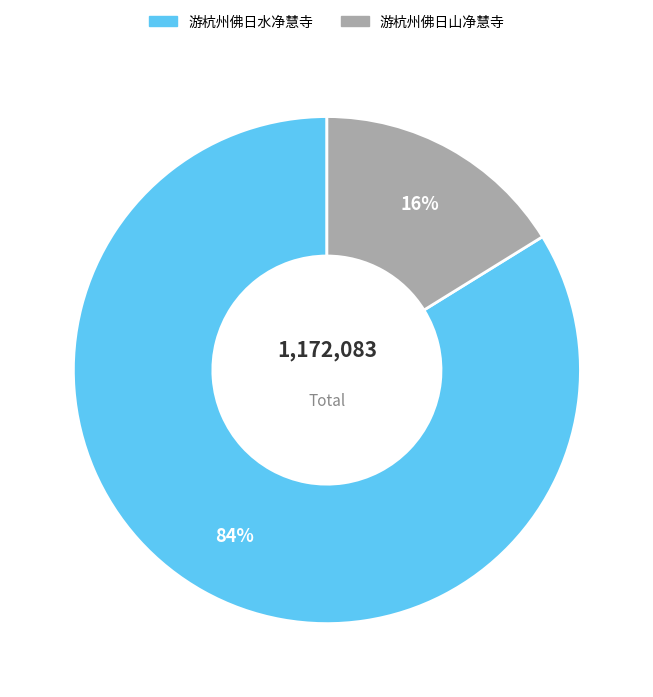

What percentage is the 游杭州佛日山净慧寺 slice, to the nearest percent?

16%